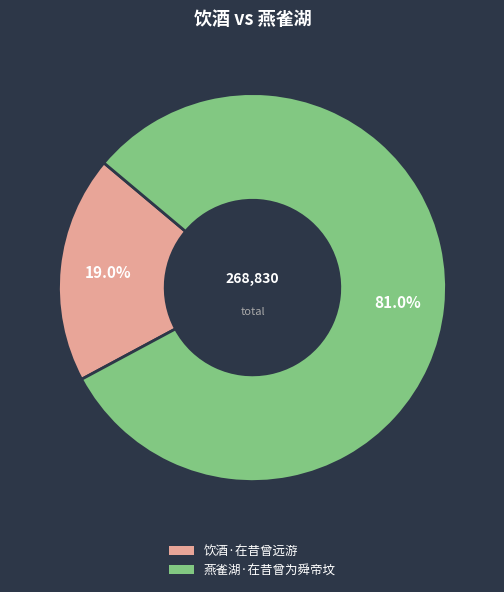

Which category accounts for the majority?

燕雀湖·在昔曾为舜帝坟